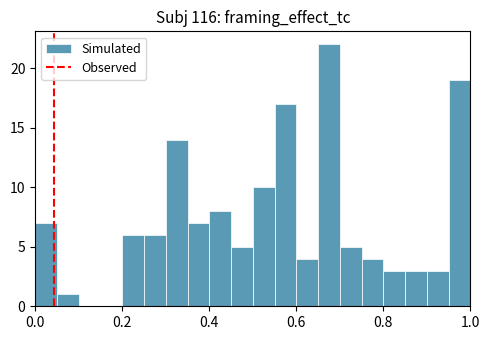

Around what value on the x-axis is the tallest bar? Give the approximate position of its centre, as read against the axis.

0.68